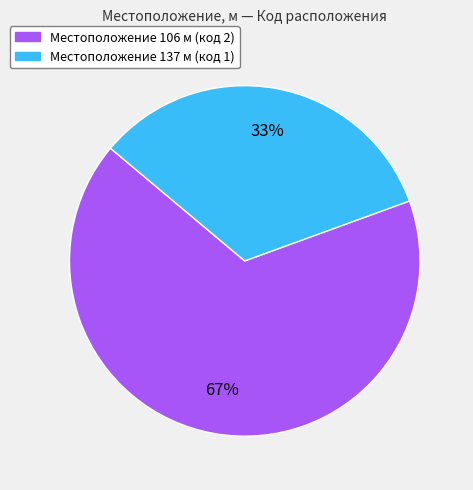

Is there any slice that represents more than half of the pie?

Yes